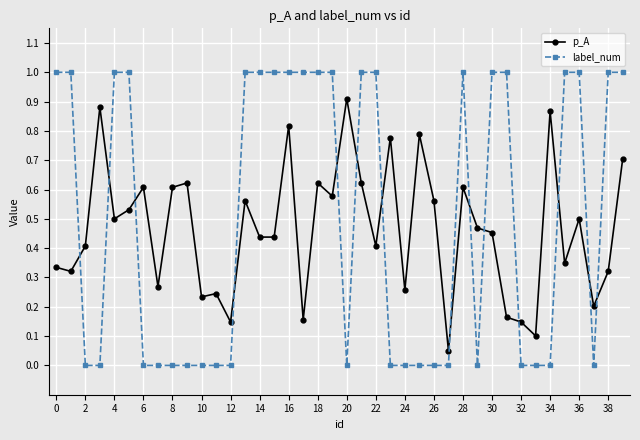

Which series has the largest range (max minus min)?

label_num